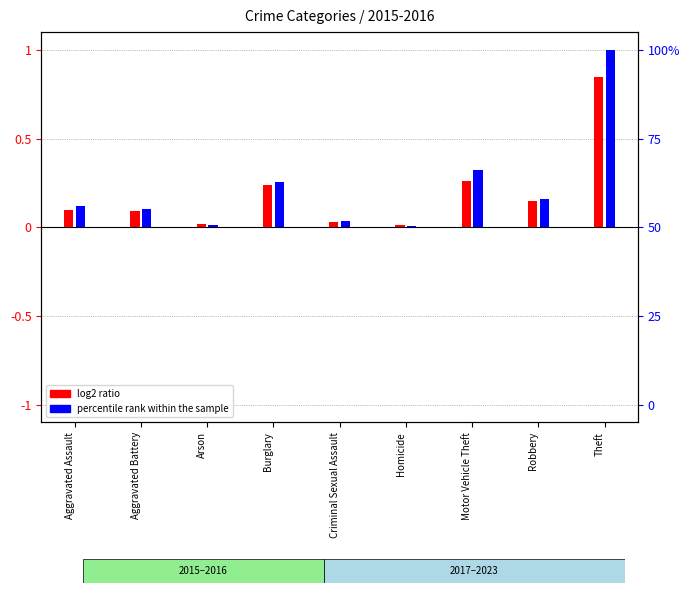

Does the chart contain stacked bars?

No